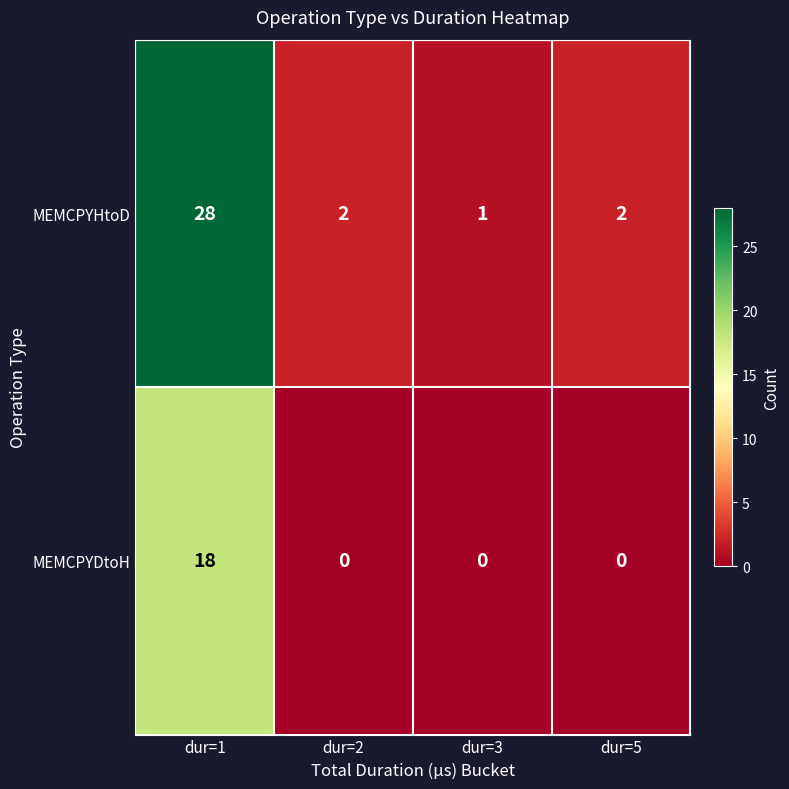

What is the spread (max minus min) of values at dur=3?

1